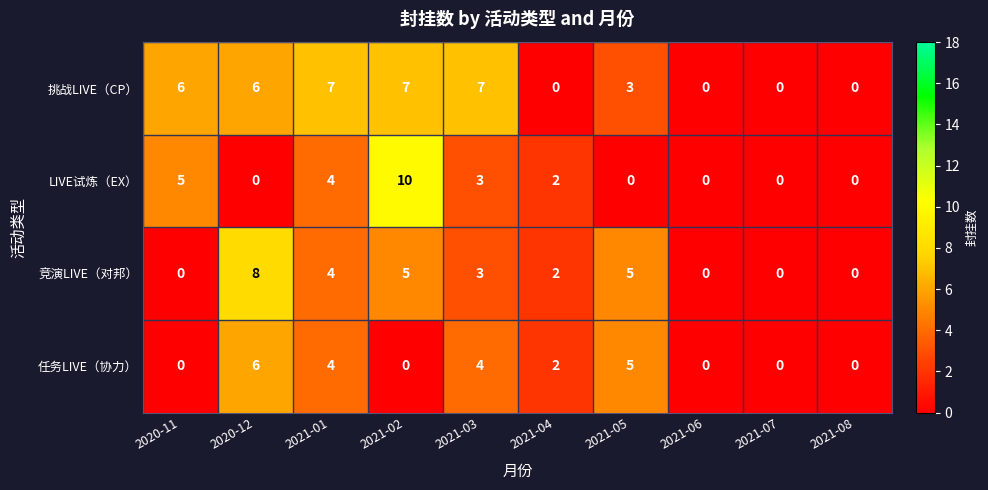

What is the difference between the second highest and second lowest values in the 挑战LIVE（CP） series?

7